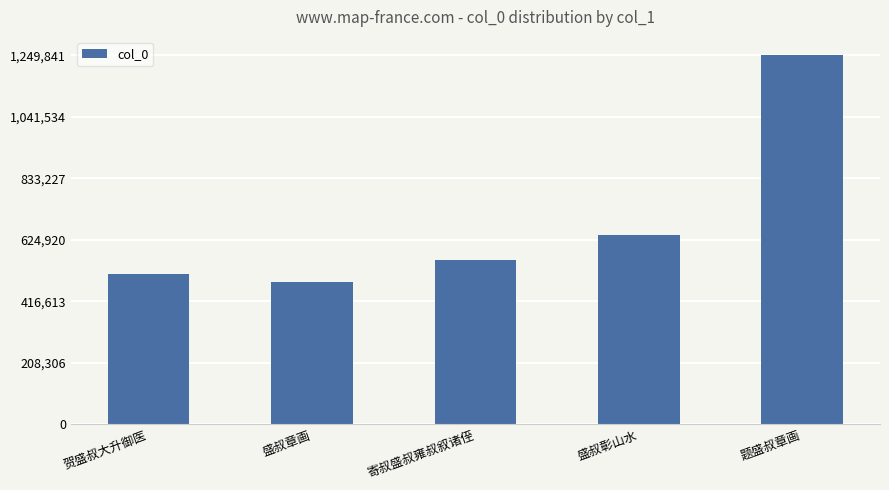

What is the average value?

676657